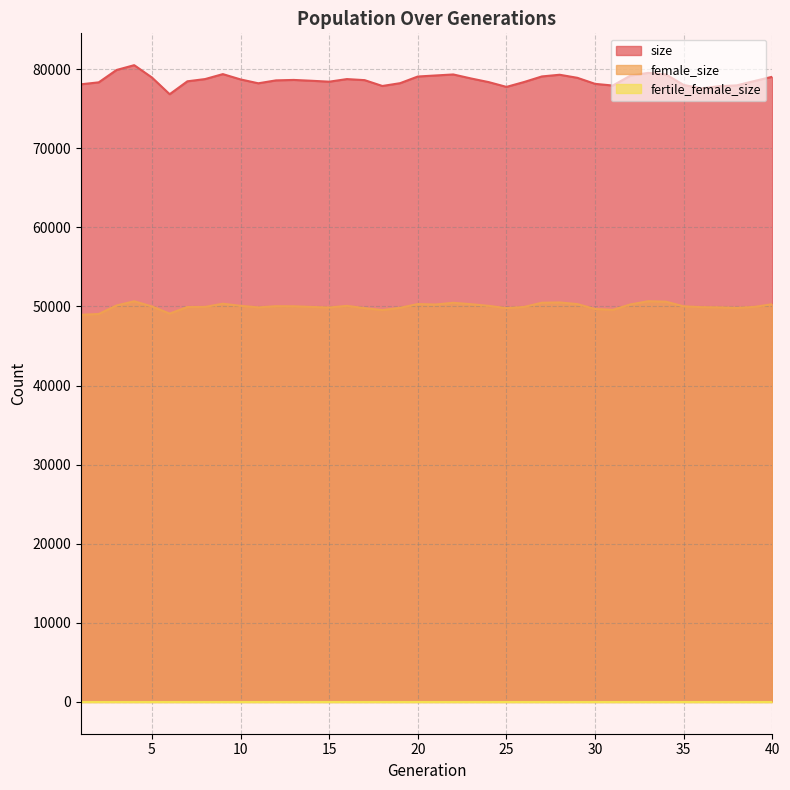

How many lines are shown in the chart?

3